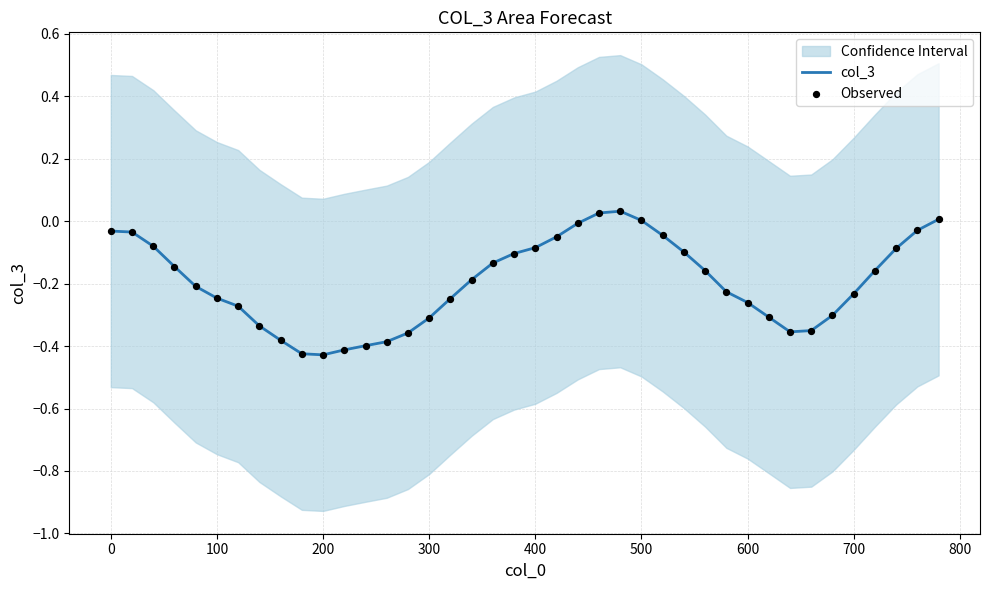

True or false: col_3 has a value of -0.2 at 300.

False